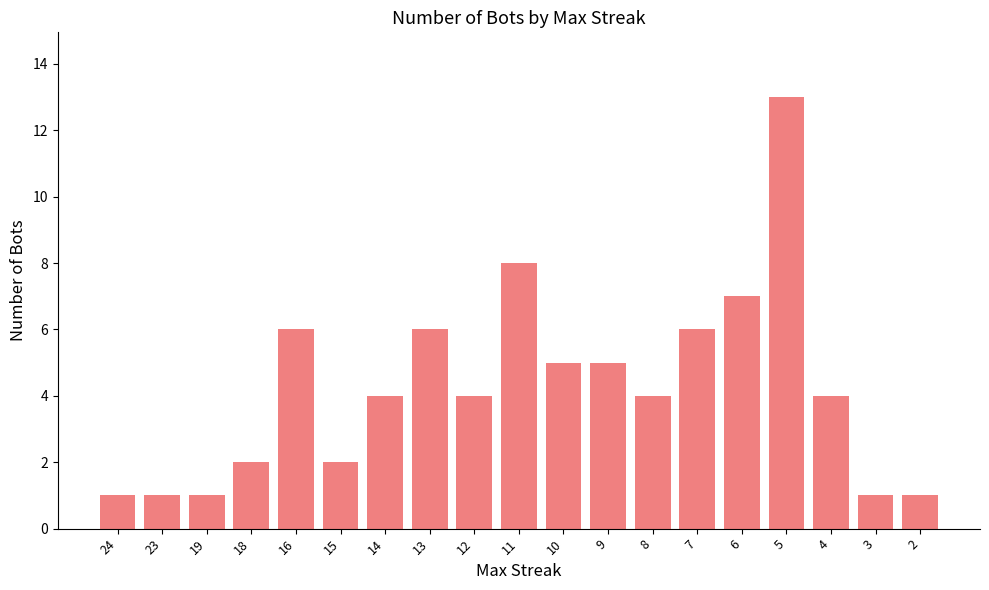

Are the bars horizontal?

No